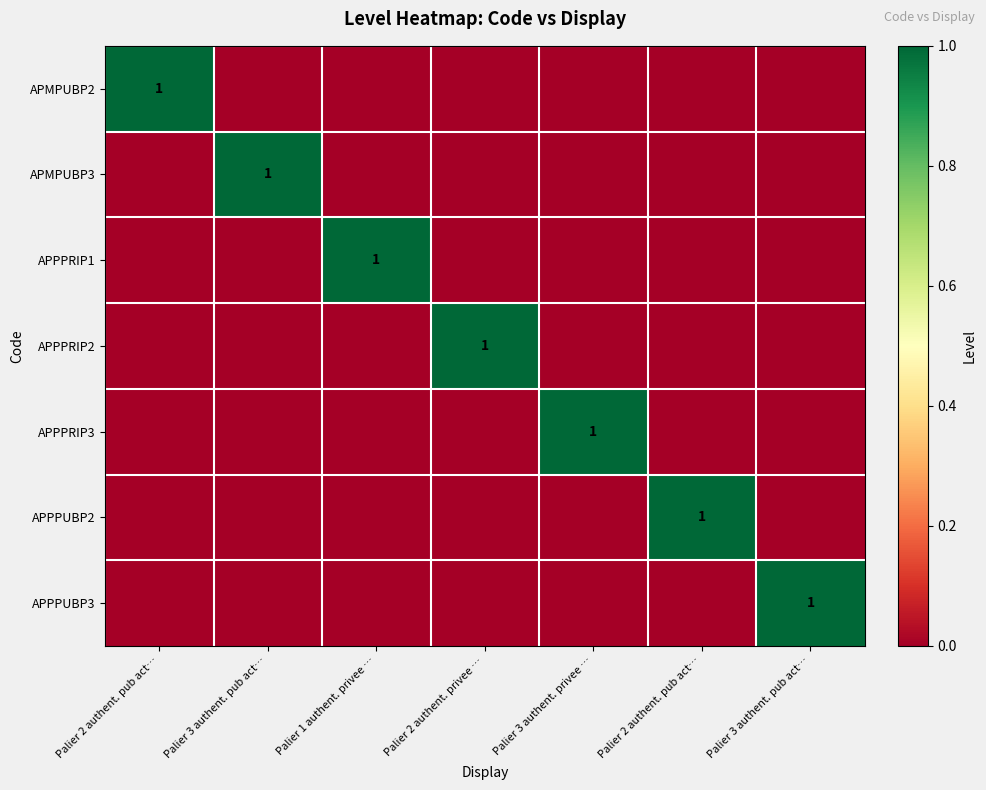

What is the total value across all series at Palier 3 authent. pub act…?

1